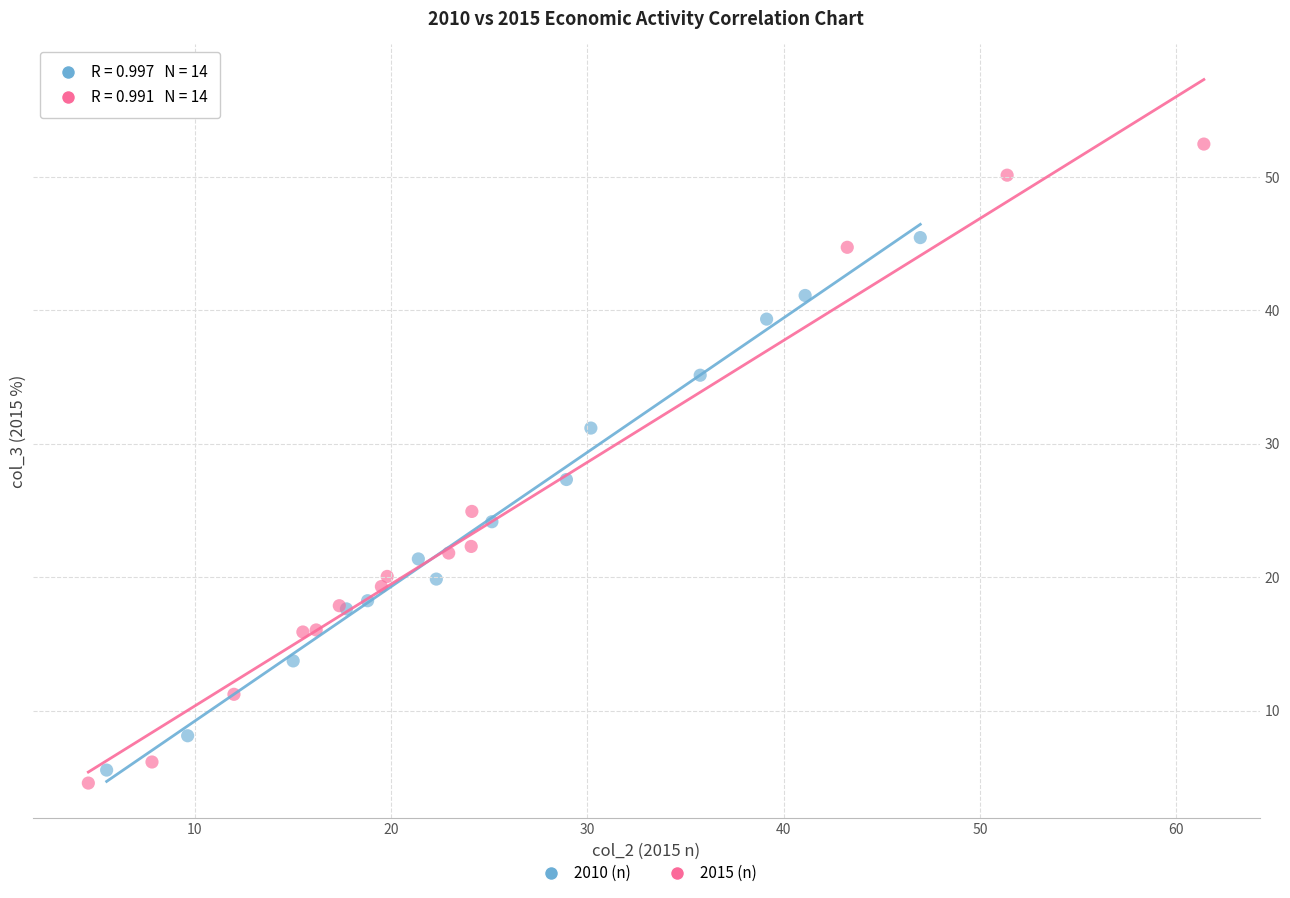

Which series has the largest Y range (max minus min)?

2015 (n)